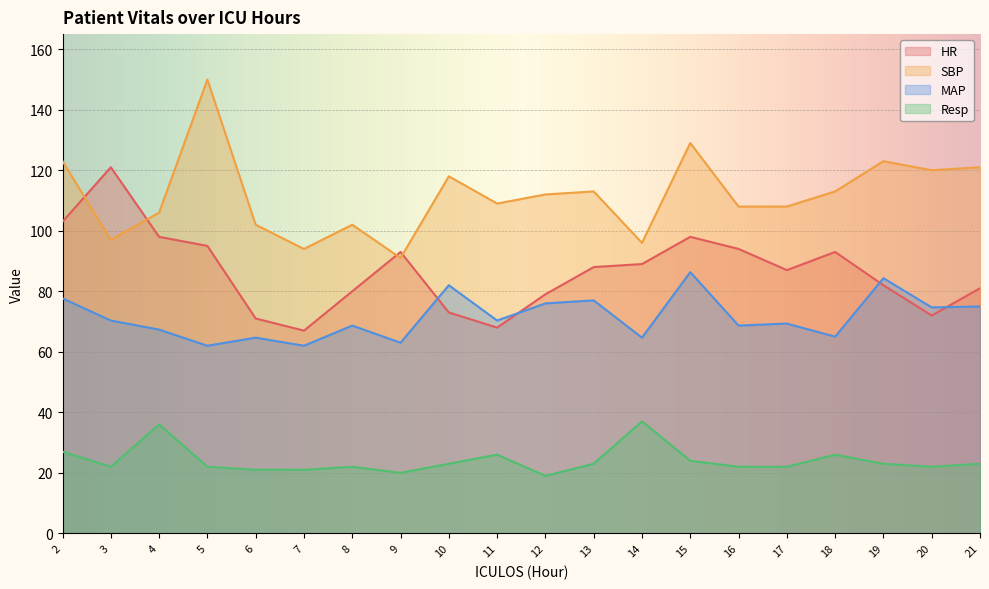

Between which two adjacent categories do SBP and HR first intersect?

2 and 3